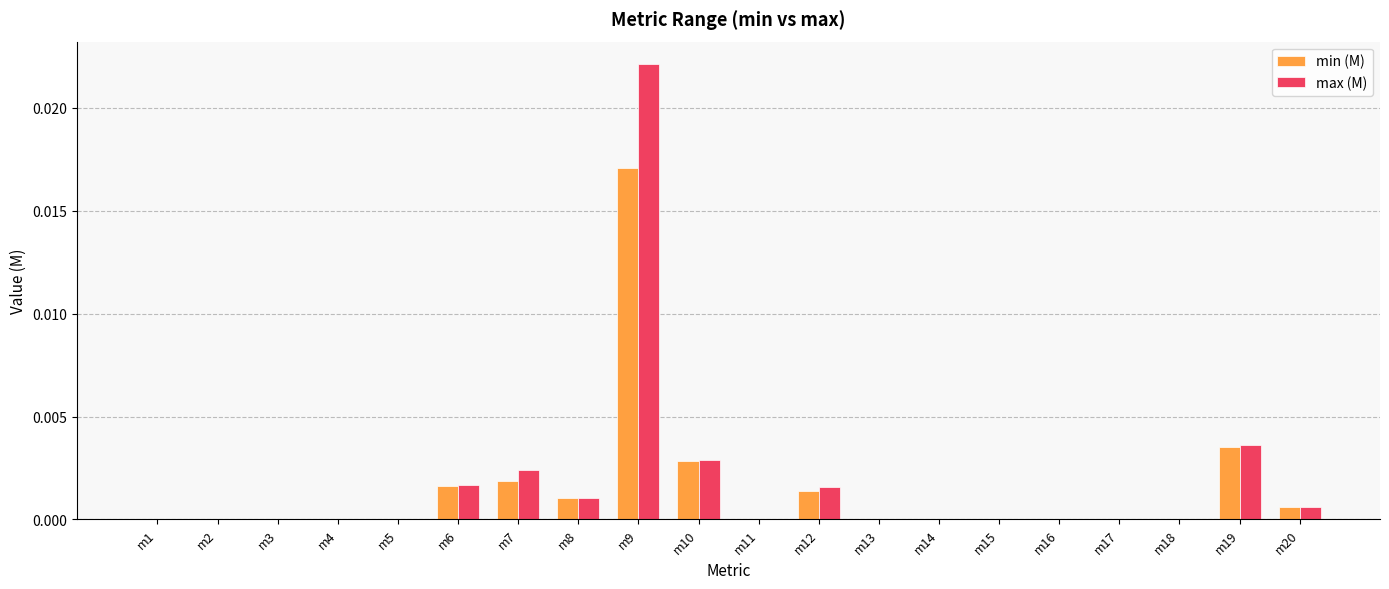

Between m8 and m13, which series saw the biggest shift?

max (M)